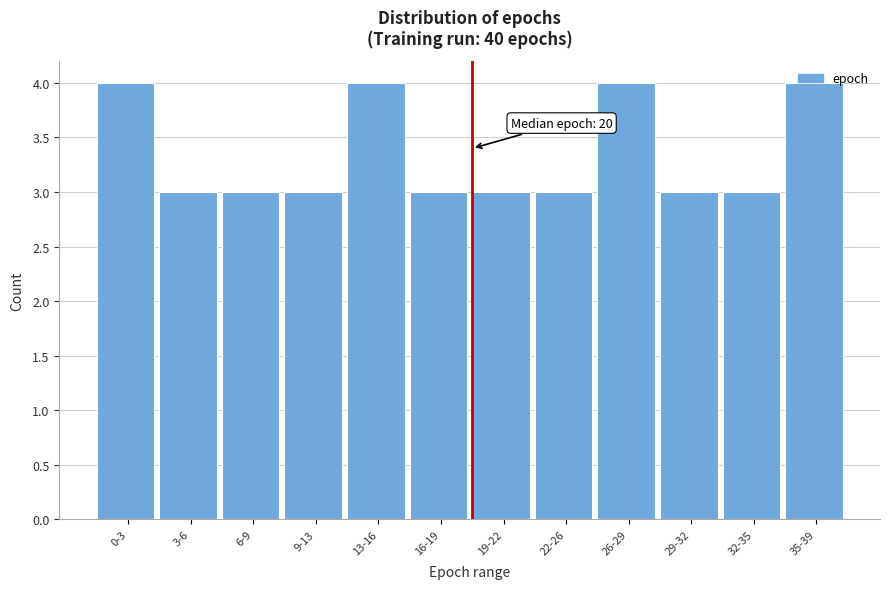

What is the maximum value shown in the chart?

4